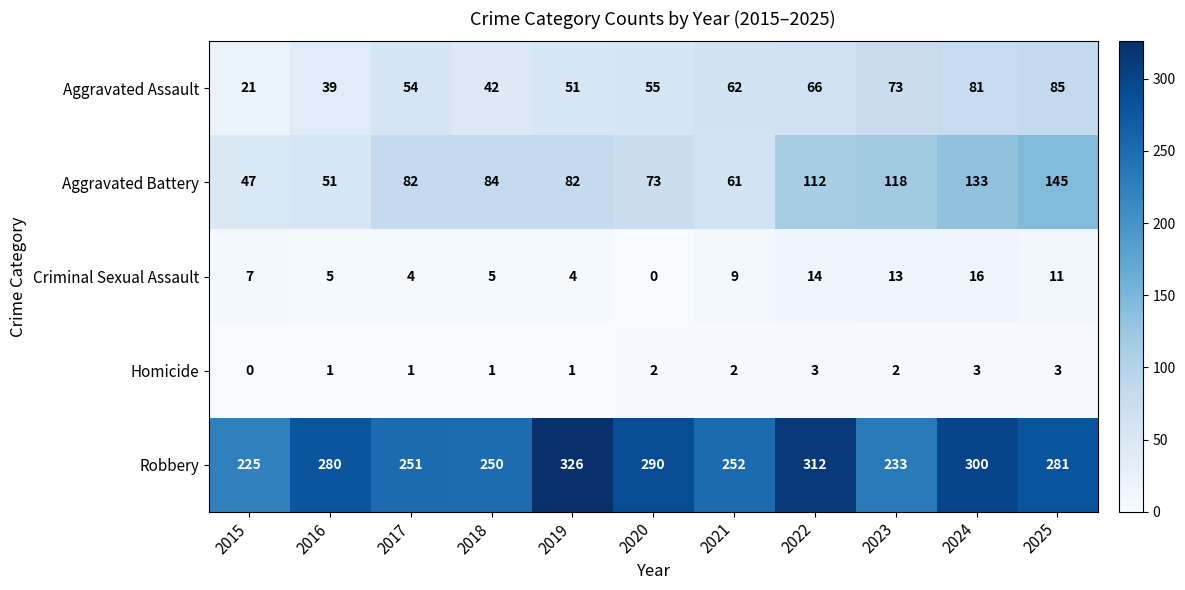

What is the difference between the Robbery values at 2017 and 2020?

39